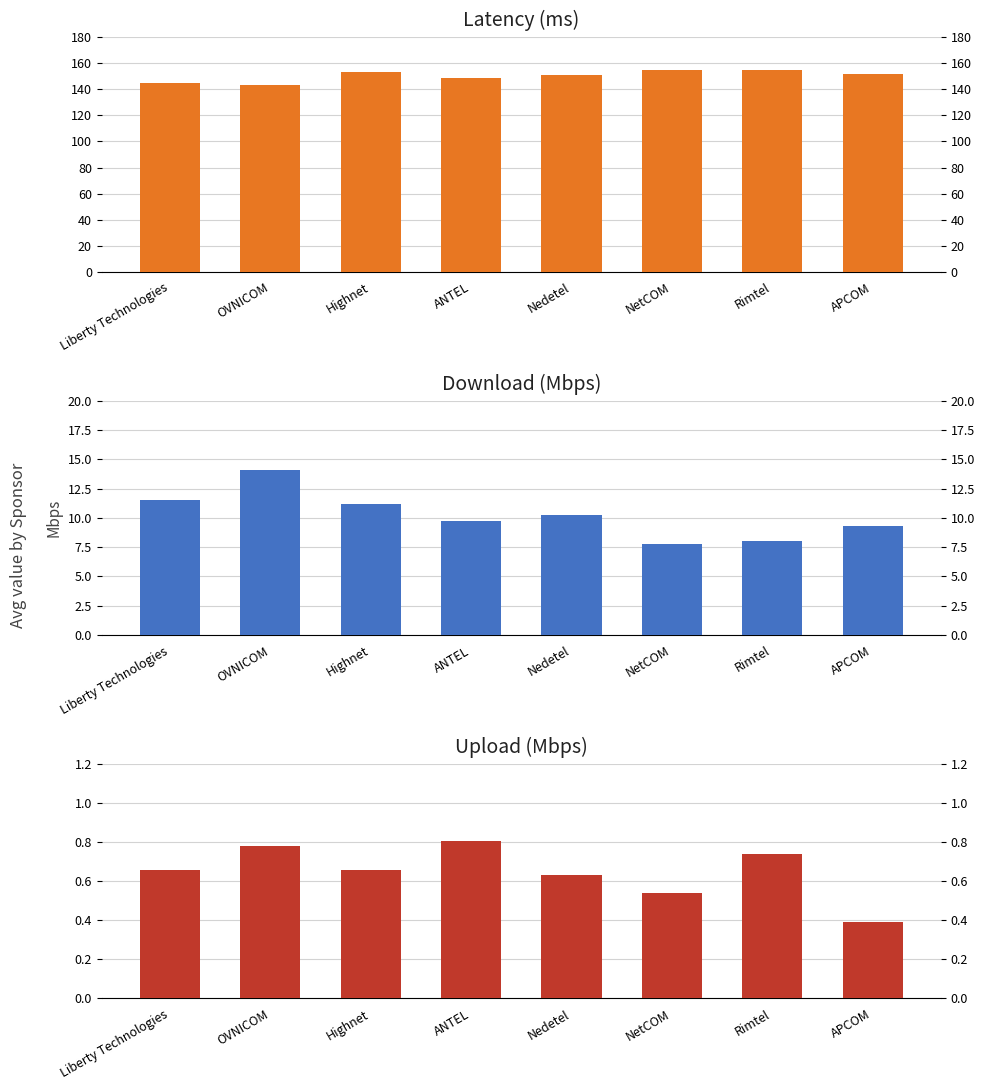

What is the approximate value of Download at Nedetel?

10.2